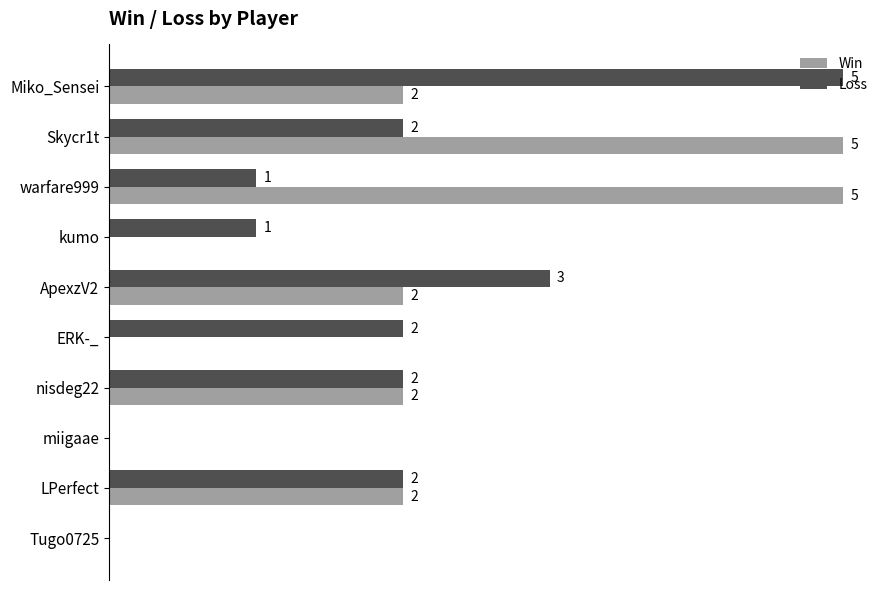

Between Skycr1t and kumo, which series saw the biggest shift?

Win